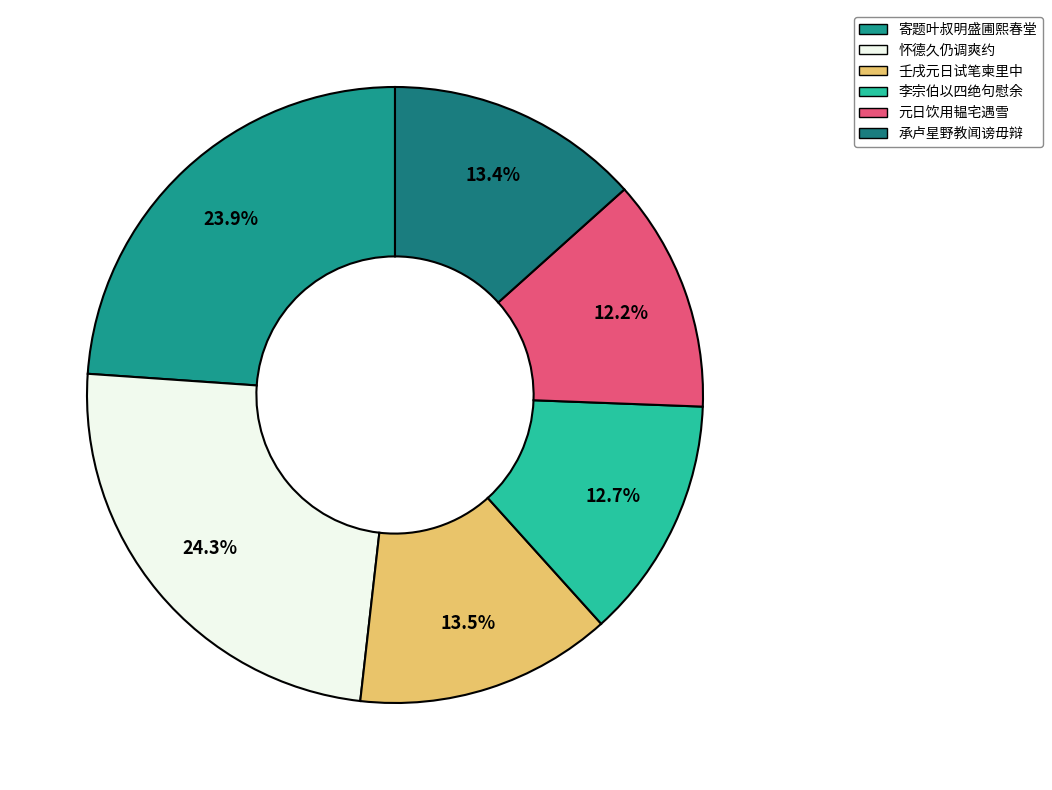

Count the number of slices in the pie.

6